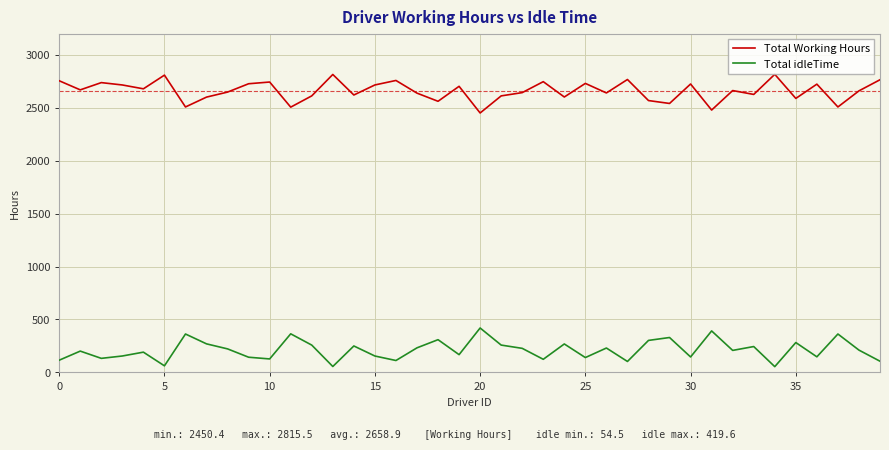

What is the maximum value shown in the chart?

2815.5